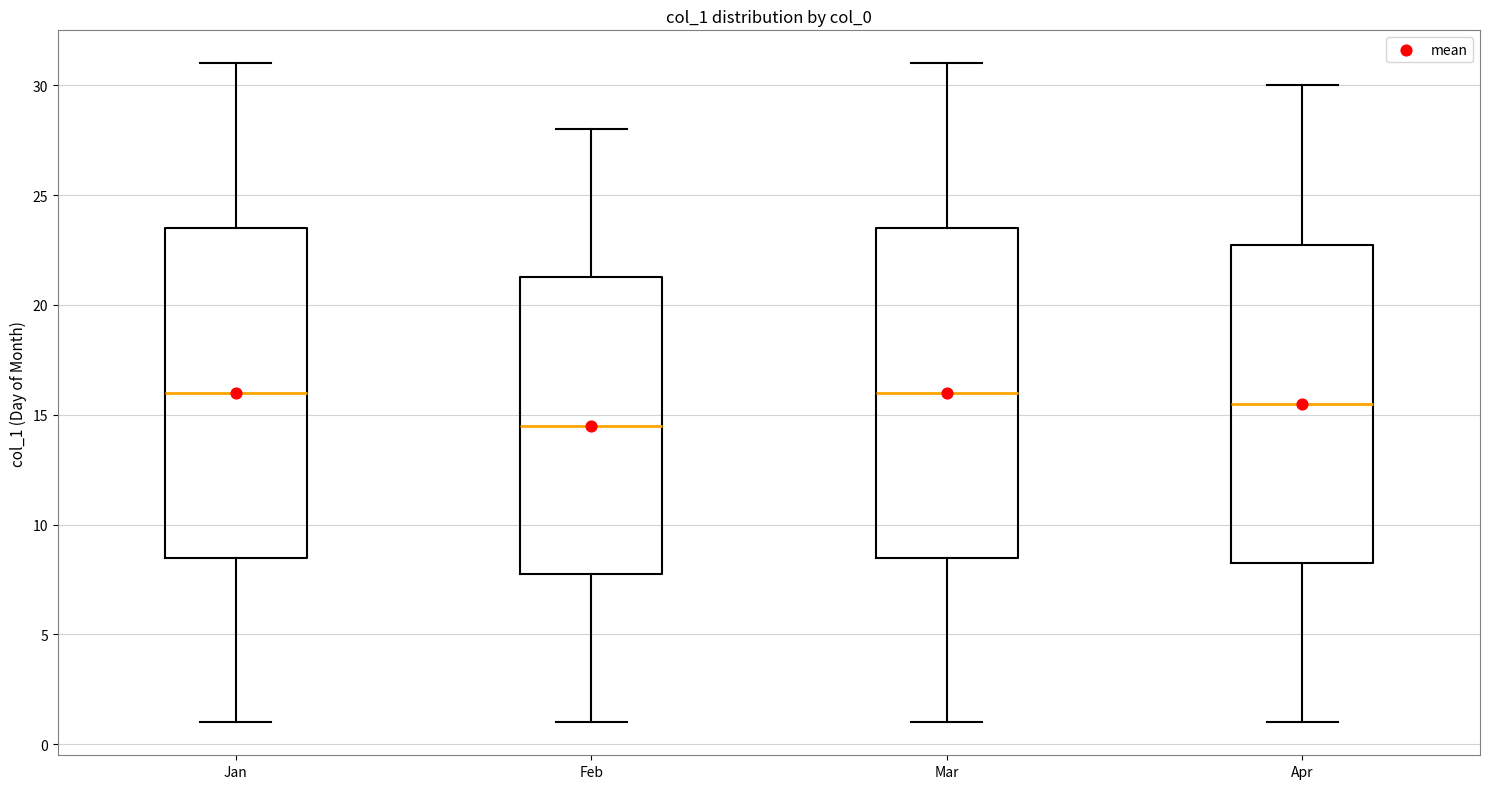

Which box has the lowest median line?

Feb